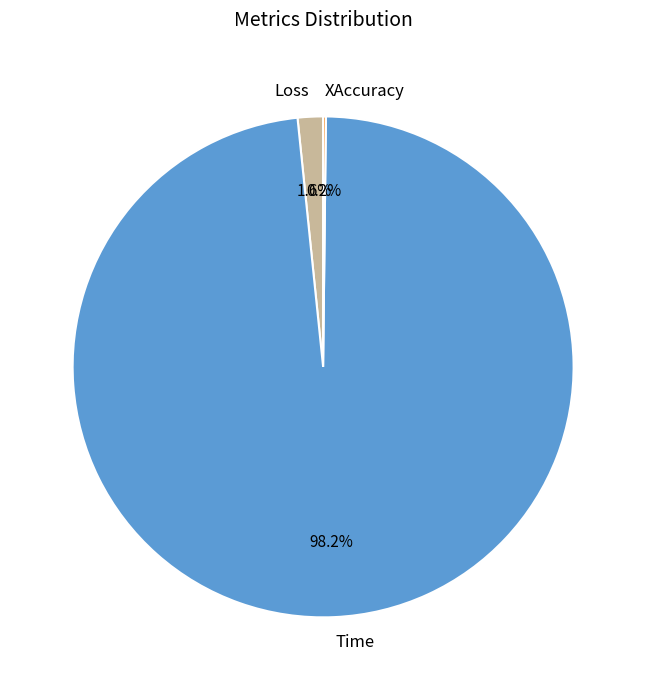

Which category has the biggest portion of the pie?

Time